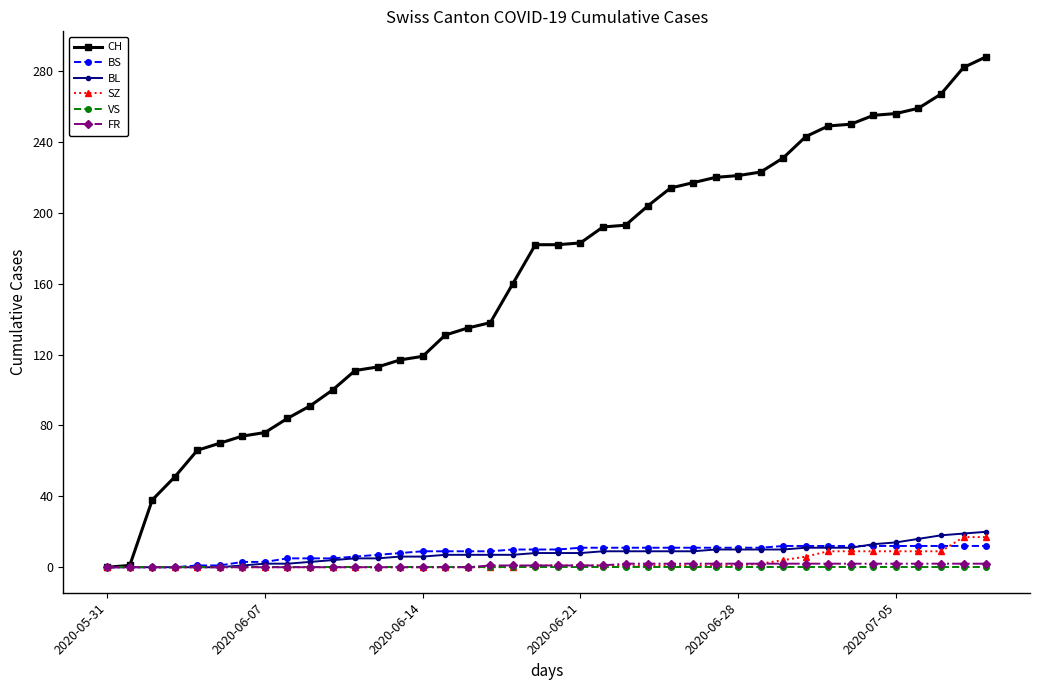

Is this an area chart (filled region under the line)?

No